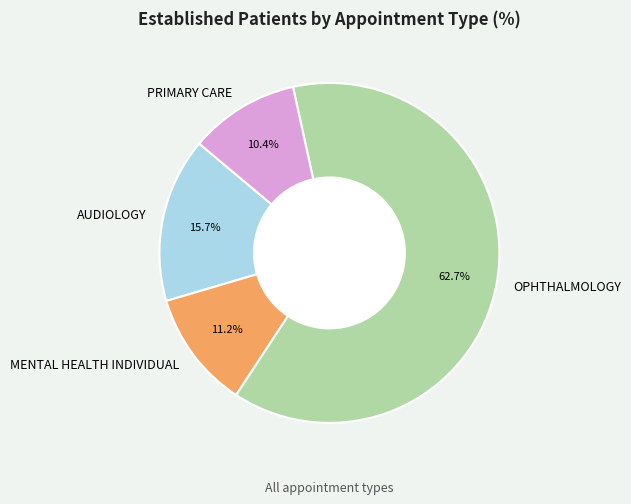

Does MENTAL HEALTH INDIVIDUAL represent more than half of the total?

No